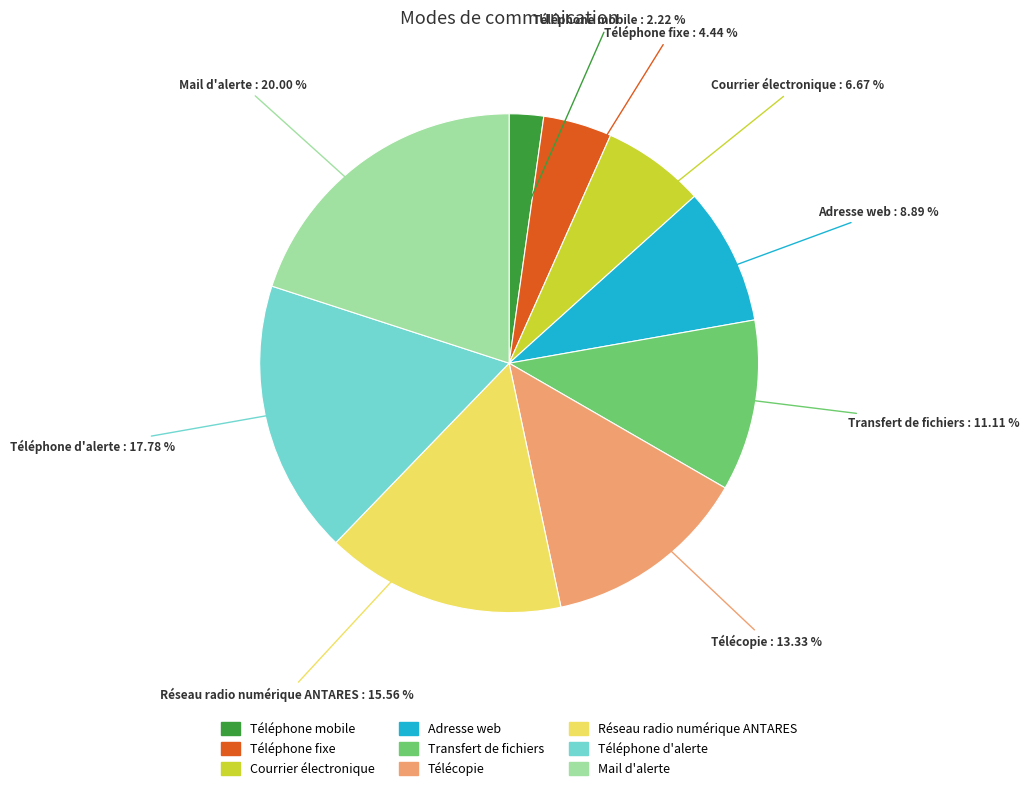

What is the largest slice in the pie chart?

Mail d'alerte